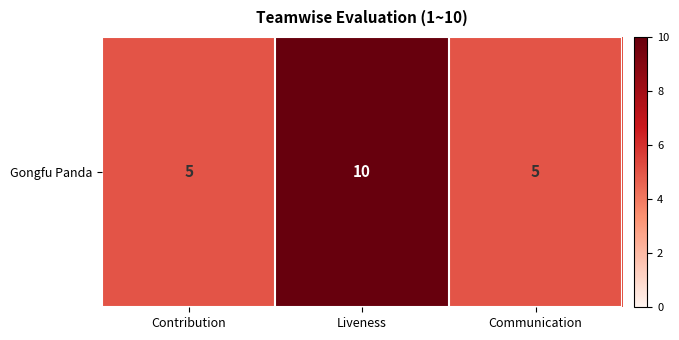

Reading left to right, extract all data points from this chart.

Contribution=5	Liveness=10	Communication=5